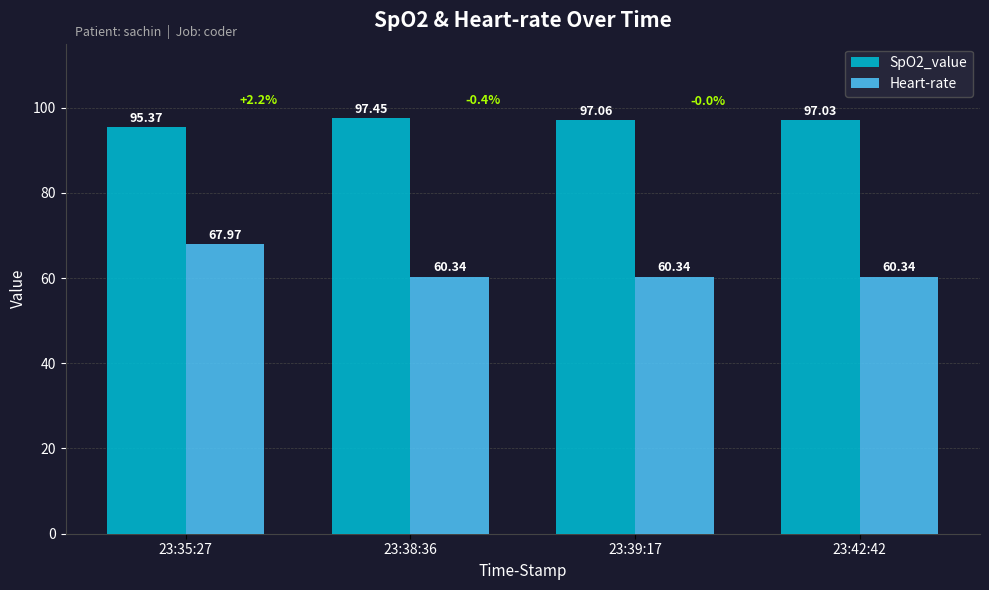

What are all the series names shown in the legend?

SpO2_value, Heart-rate